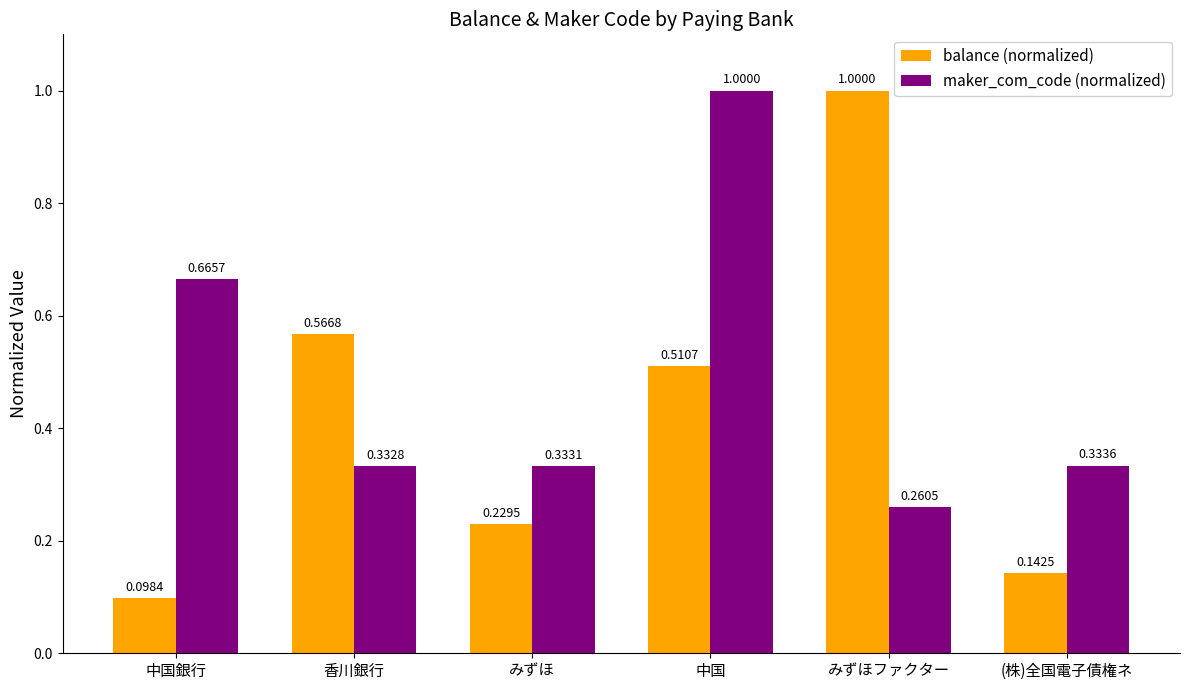

At which label does maker_com_code (normalized) reach its minimum?

みずほファクター